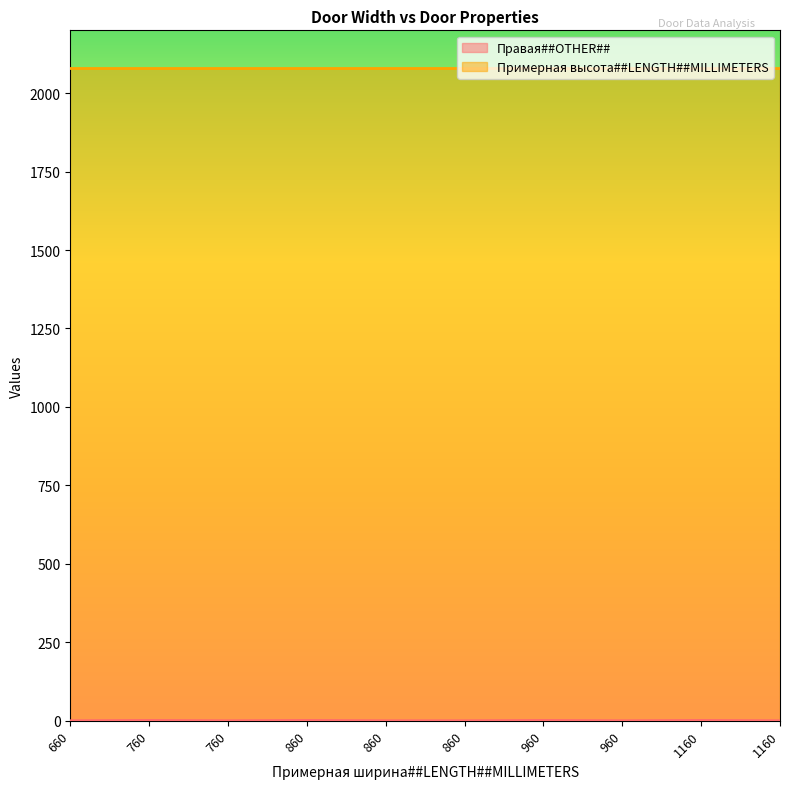

Does the chart display data point markers on the line(s)?

No